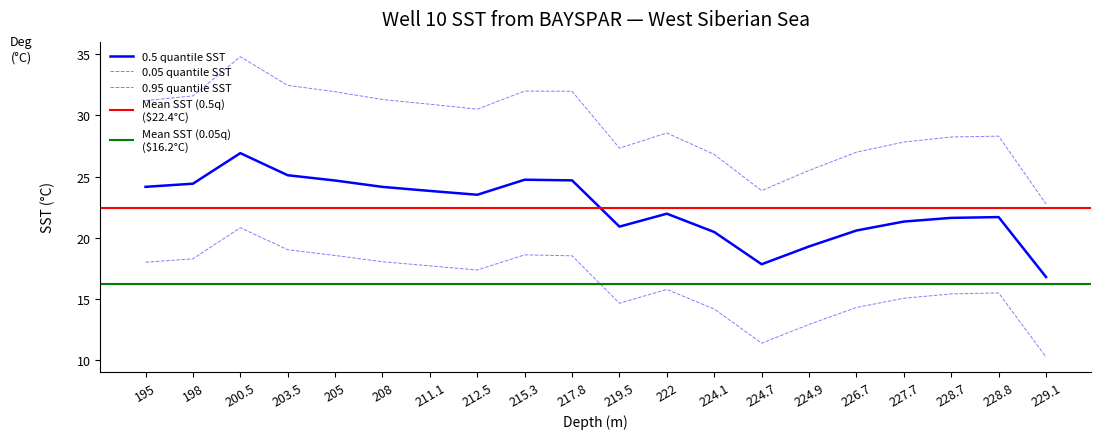

Which series has the largest range (max minus min)?

0.95 quantile (SST)